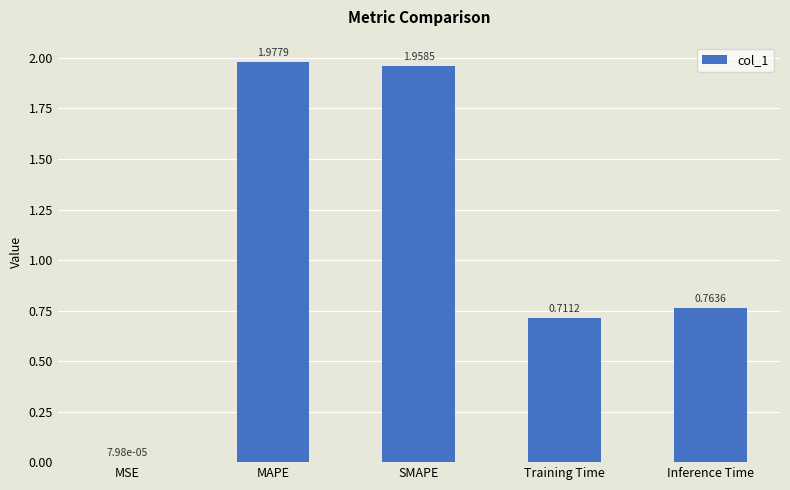

What is the average value?

1.1